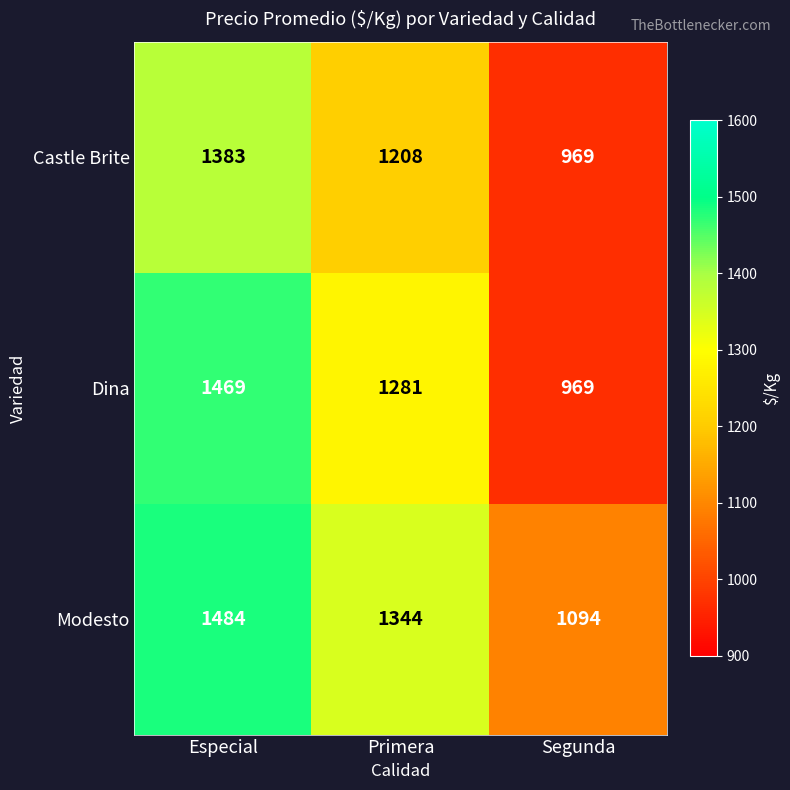

What is the smallest value displayed?

969